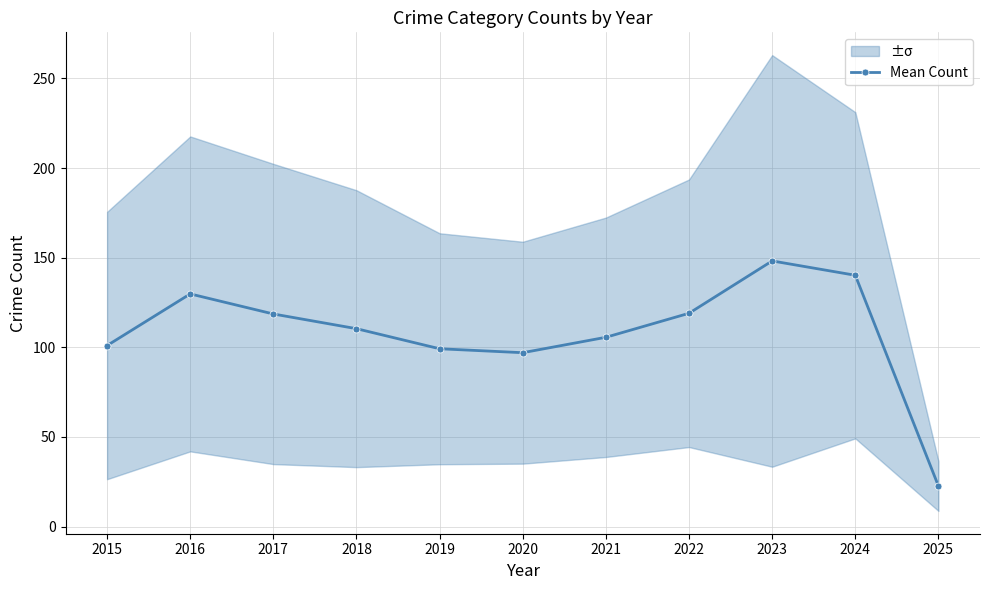

What is the difference between the maximum and second lowest values?

51.2